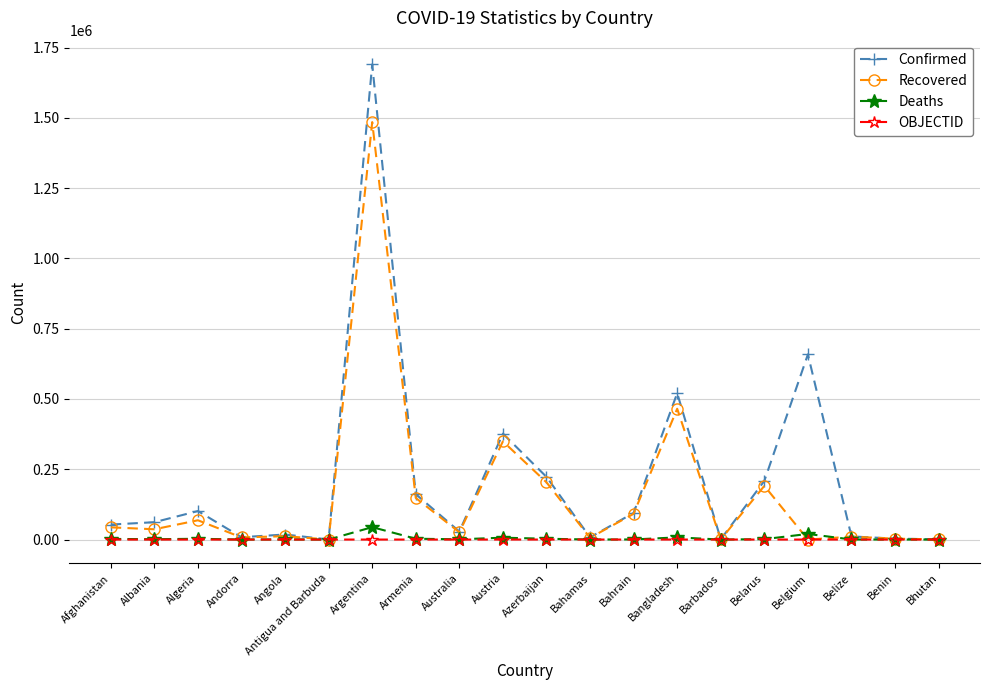

The value of Recovered at Antigua and Barbuda is 149. True or false?

True